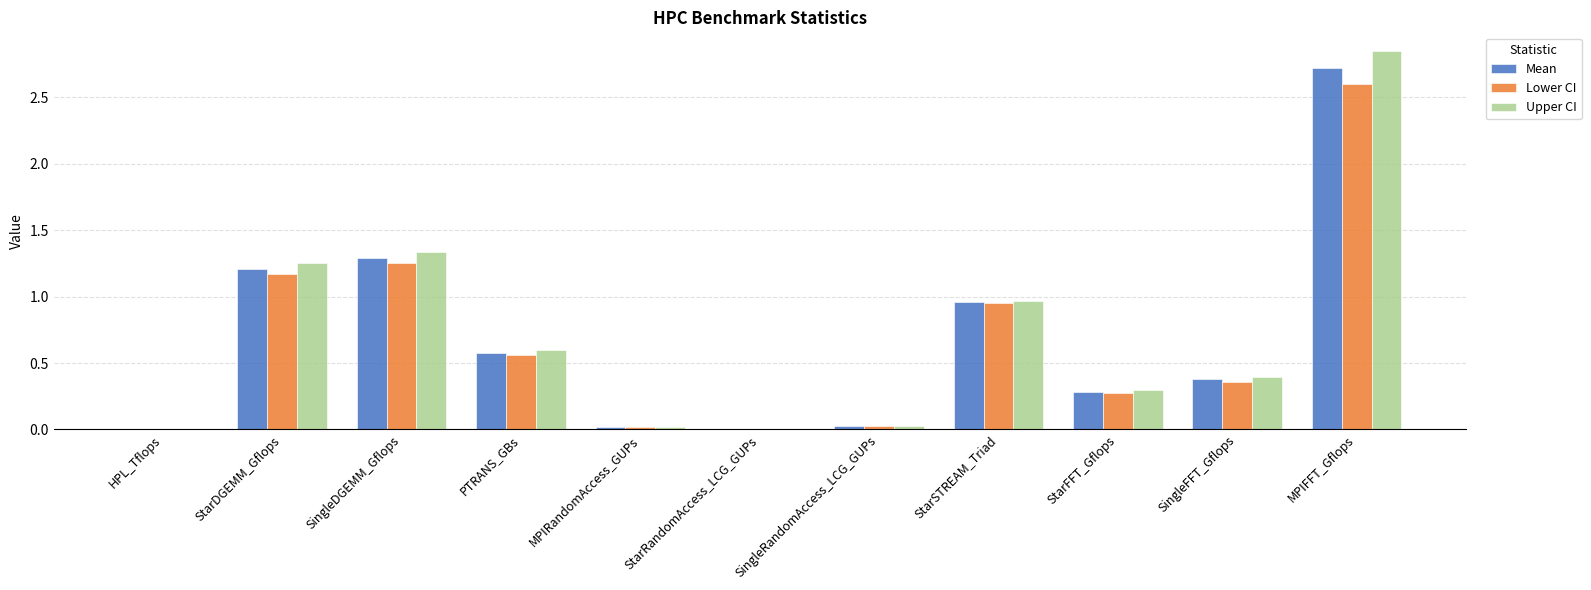

Which series has the largest total across all categories?

Upper CI